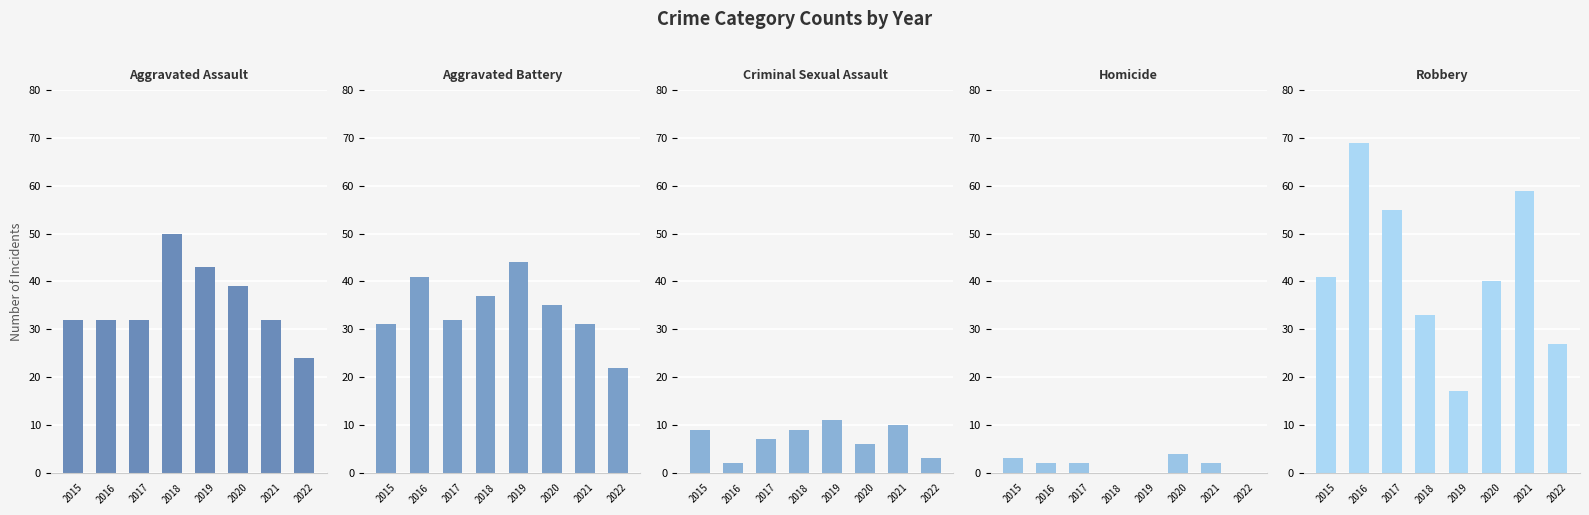

Does the chart contain stacked bars?

No